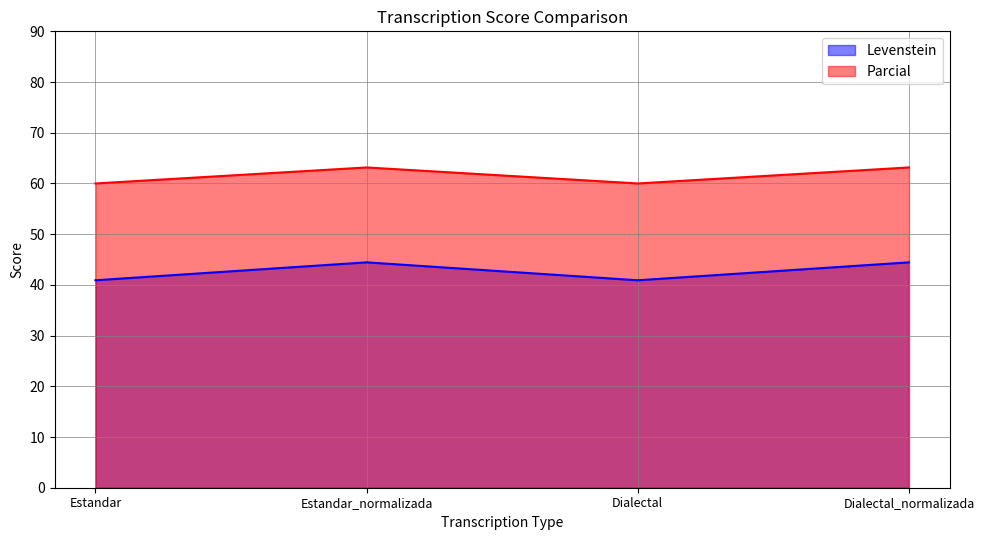

Read the Parcial value at Dialectal_normalizada.

63.2